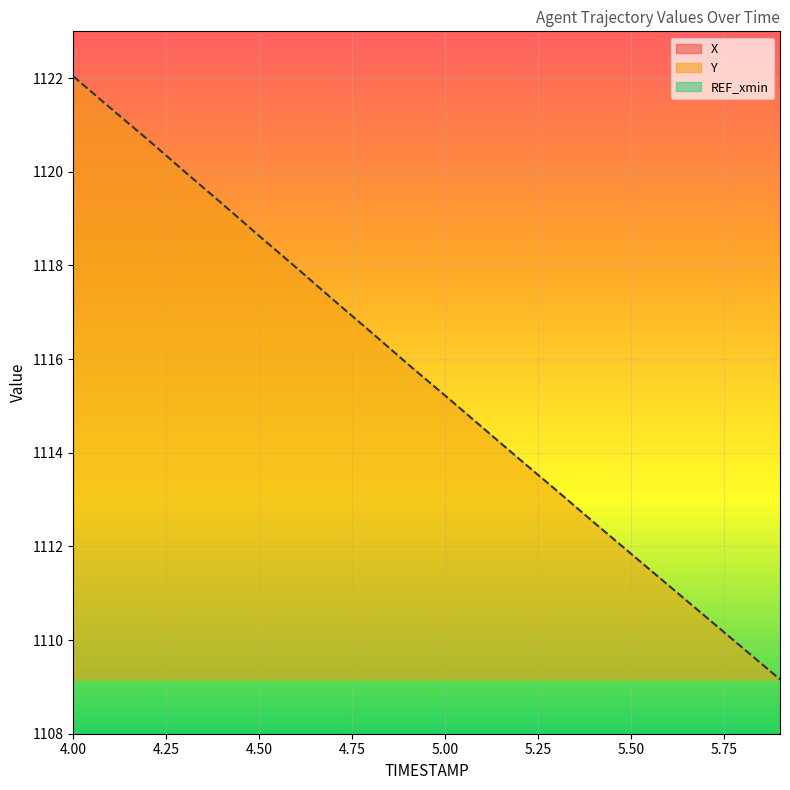

Reading right to left, transcribe all the data shown in this chart.

X: 2350.6	2351.3	2352.0	2352.8	2353.5	2354.3	2355.0	2355.7	2356.5	2357.2	2357.9	2358.7	2359.4	2360.1	2360.9	2361.6	2362.3	2363.0	2363.7	2364.4
Y: 1109.2	1109.8	1110.5	1111.2	1111.8	1112.5	1113.2	1113.9	1114.5	1115.2	1115.9	1116.6	1117.3	1118.0	1118.6	1119.3	1120.0	1120.7	1121.4	1122.0